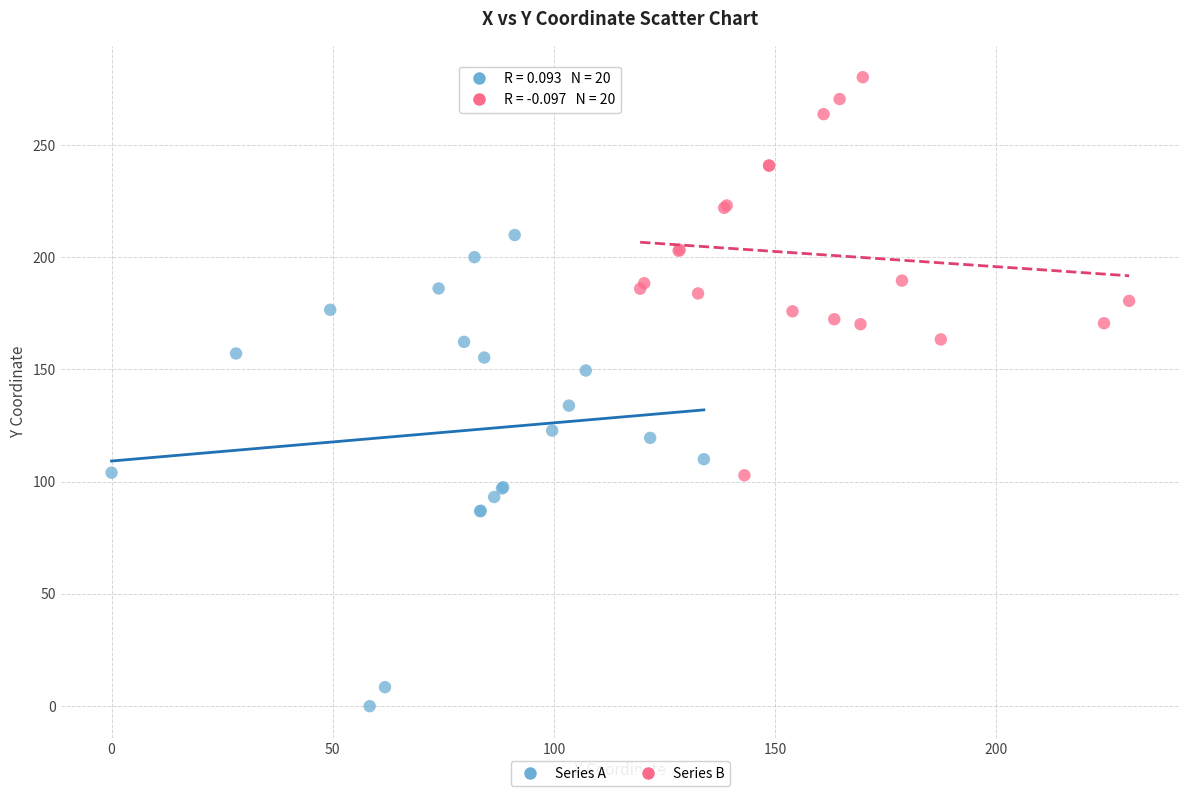

Which series reaches the minimum Y coordinate?

Series A